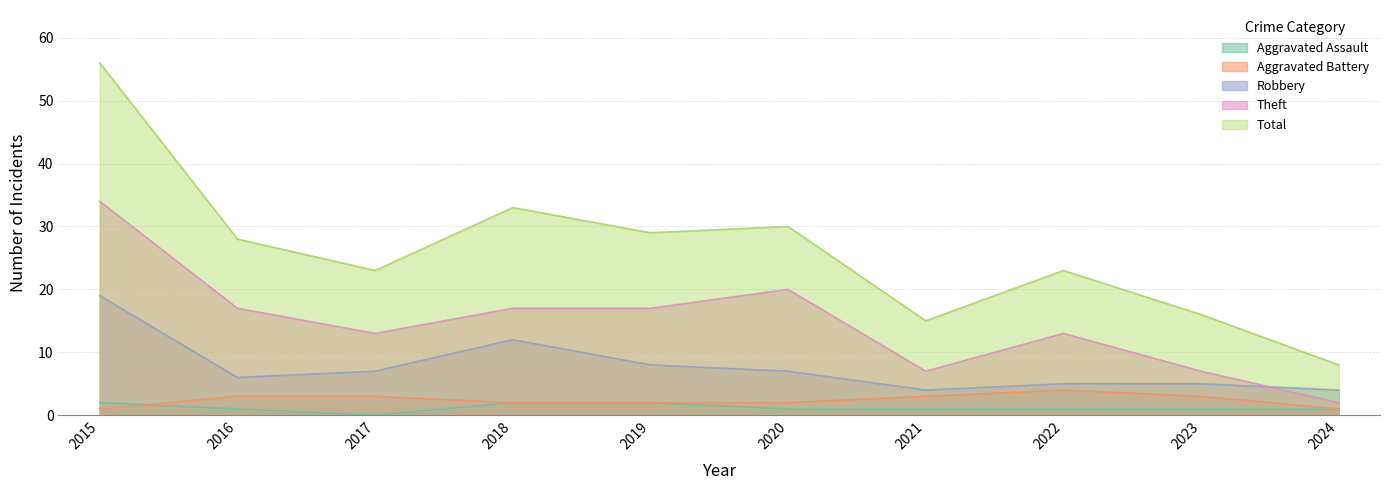

How many interior local valleys does the Aggravated Assault series have?

1